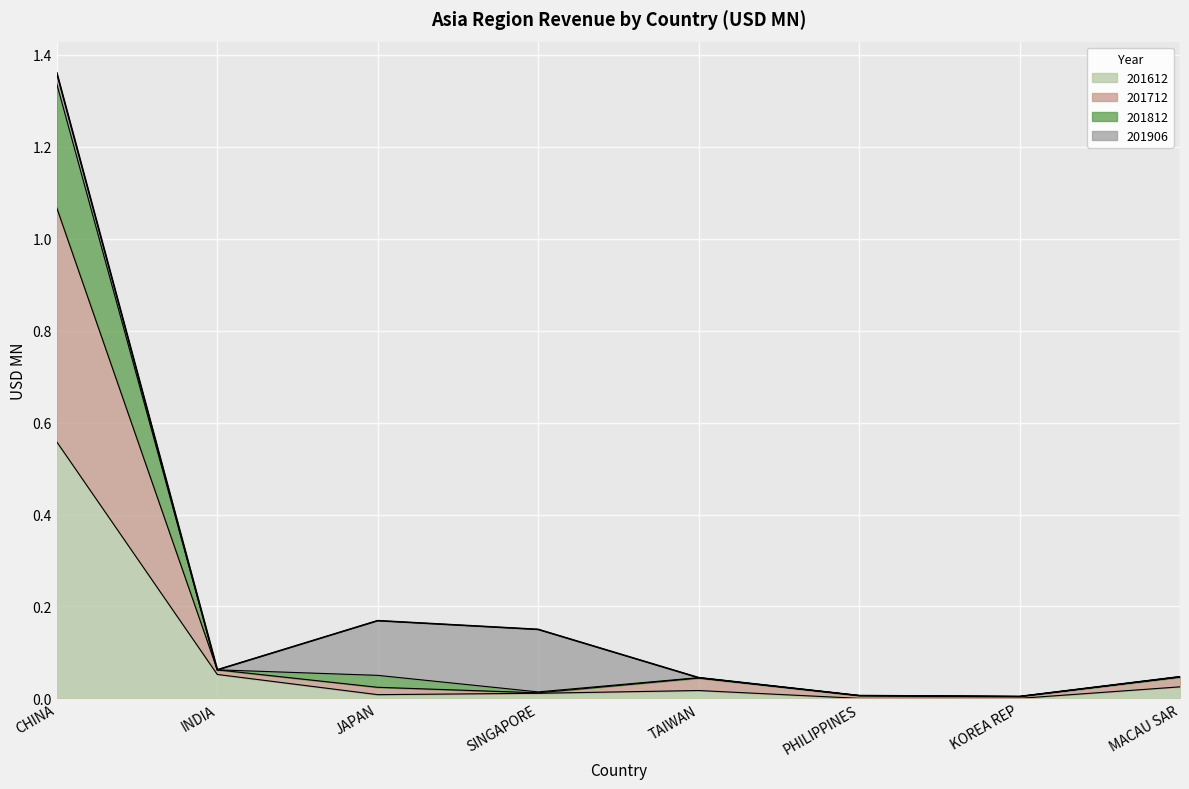

At how many categories does at least one series exceed 0?

8